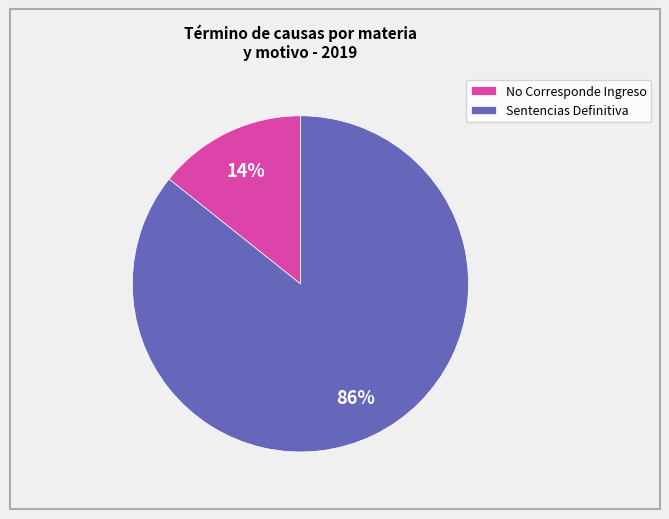

To the nearest percent, what is the average slice percentage?

50%